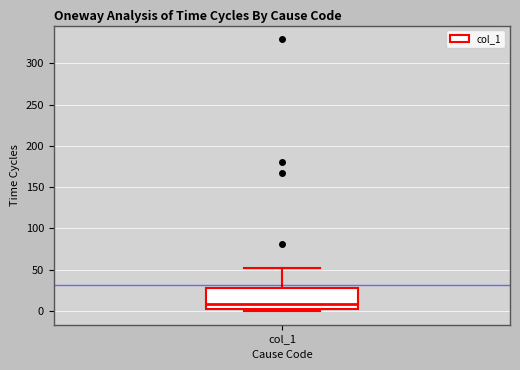

Transcribe this box plot: give where the median line is, the range the box spans, and where the two whiskers end, as read against the y-axis. The values are not printed on the chart, so give them approximately, as read against the axis.

median 10, box 0 to 25, whiskers 0 (just below the box's lower edge) to 50